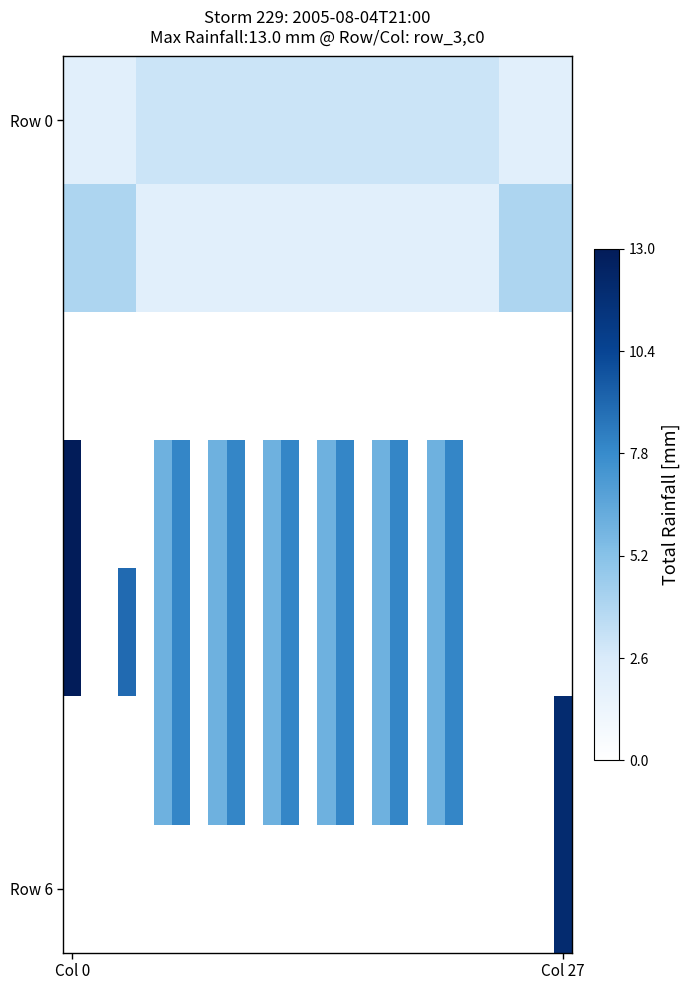

At how many categories does at least one series exceed 11?

2